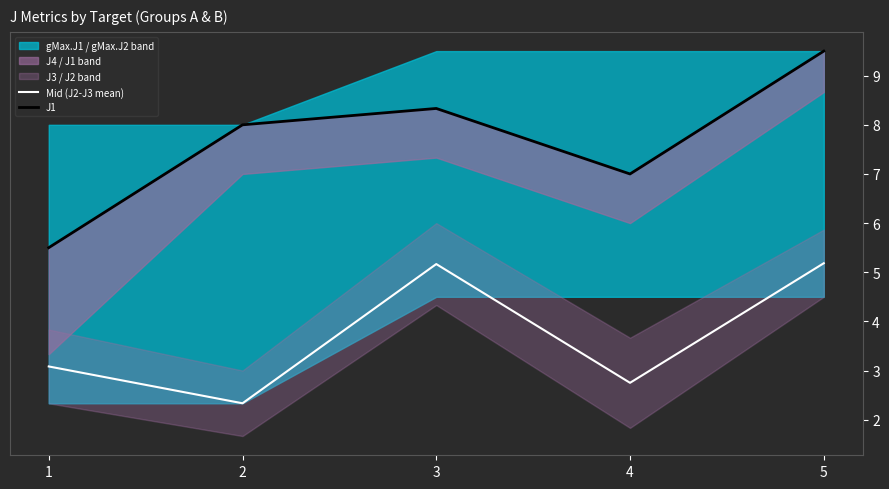

Rank the series by their average value, from lowest to highest.

Mid (J2-J3 mean), J1